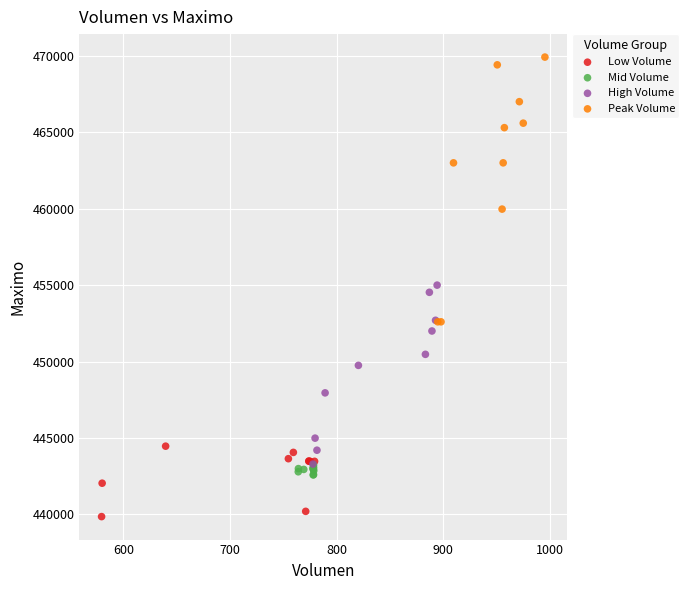

Which series contains the lowest Y value?

Low Volume